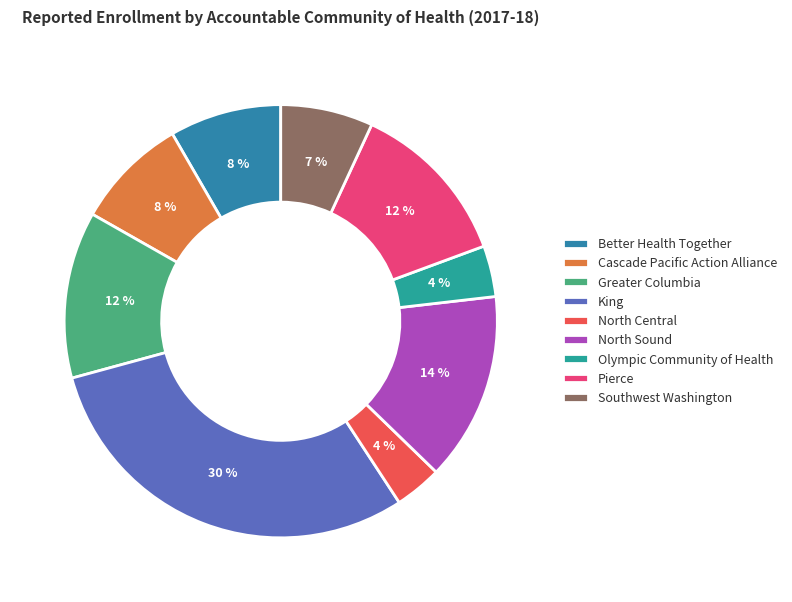

Does North Sound represent more than half of the total?

No